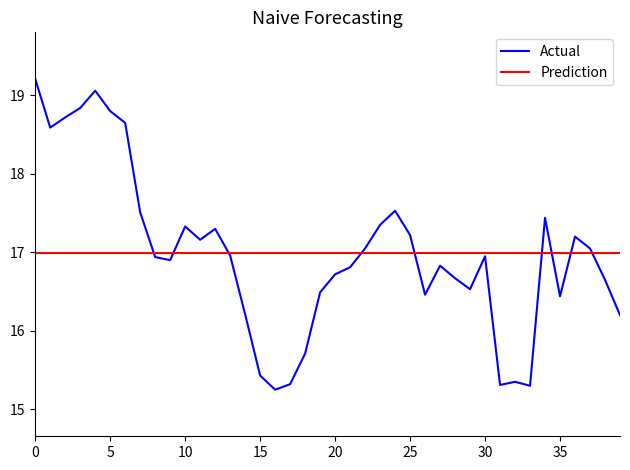

Reading left to right, transcribe all the data shown in this chart.

19.2	18.6	18.7	18.8	19.1	18.8	18.6	17.5	16.9	16.9	17.3	17.2	17.3	17.0	16.2	15.4	15.2	15.3	15.7	16.5	16.7	16.8	17.0	17.4	17.5	17.2	16.5	16.8	16.7	16.5	17.0	15.3	15.4	15.3	17.4	16.4	17.2	17.0	16.6	16.2